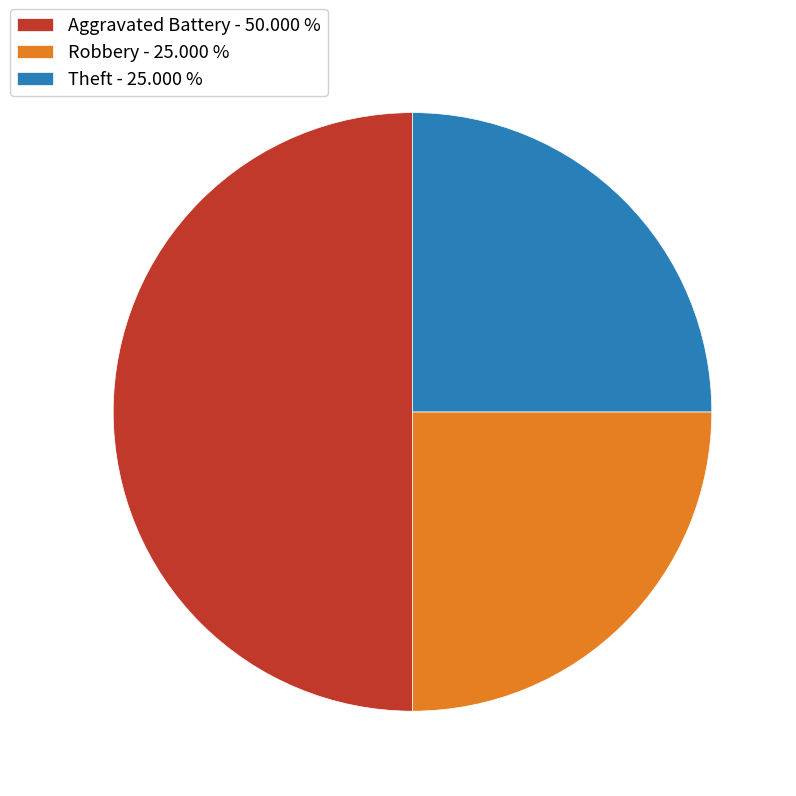

Count the number of slices in the pie.

3